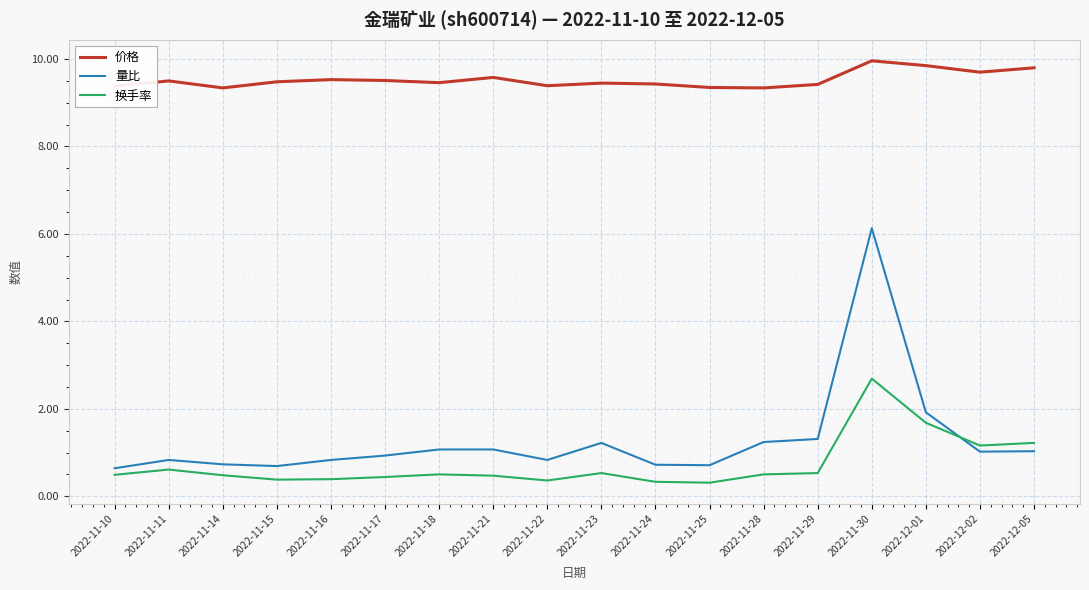

What is the minimum value shown in the chart?

0.3